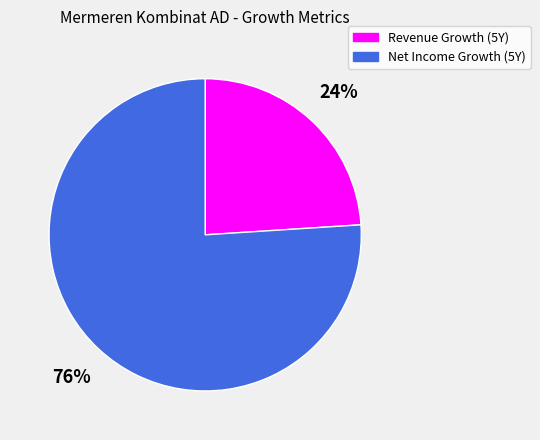

What percentage is the Revenue Growth (5Y) slice, to the nearest percent?

24%